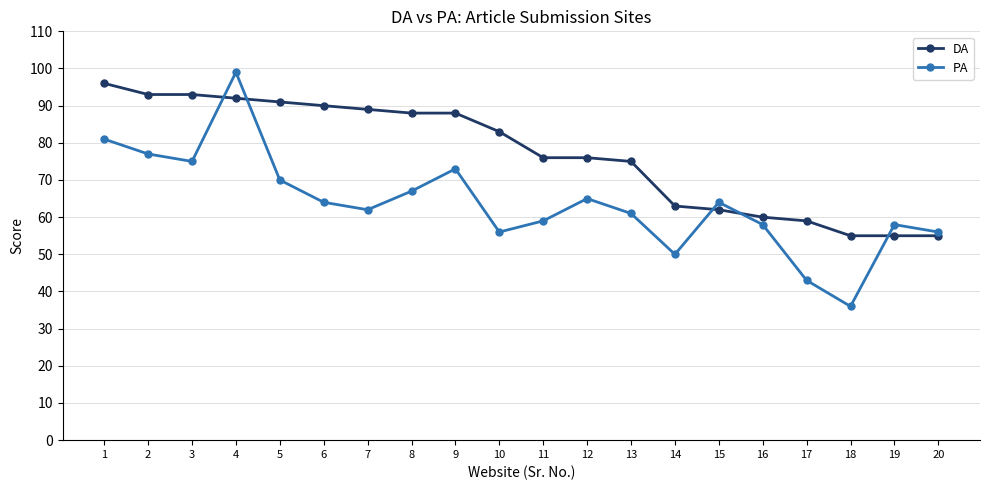

Which series has the largest total across all categories?

DA